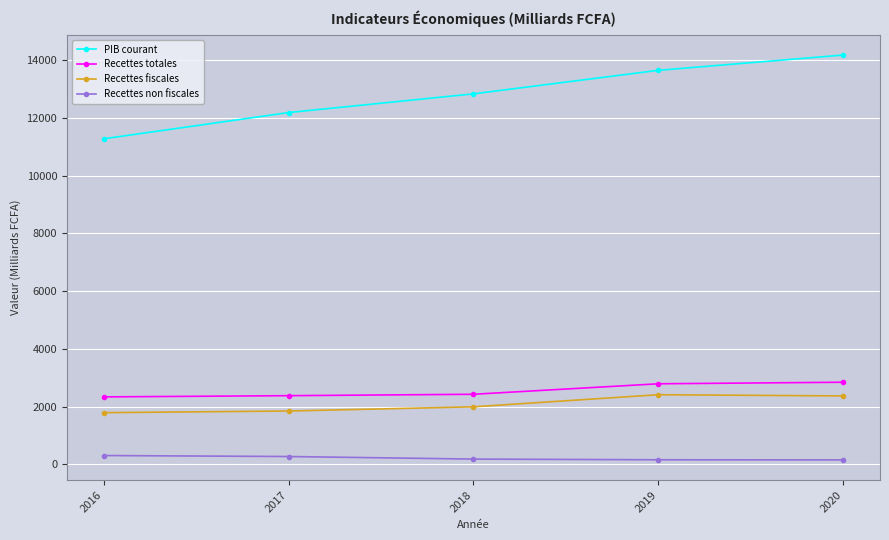

True or false: Recettes totales and Recettes fiscales intersect in this chart.

False